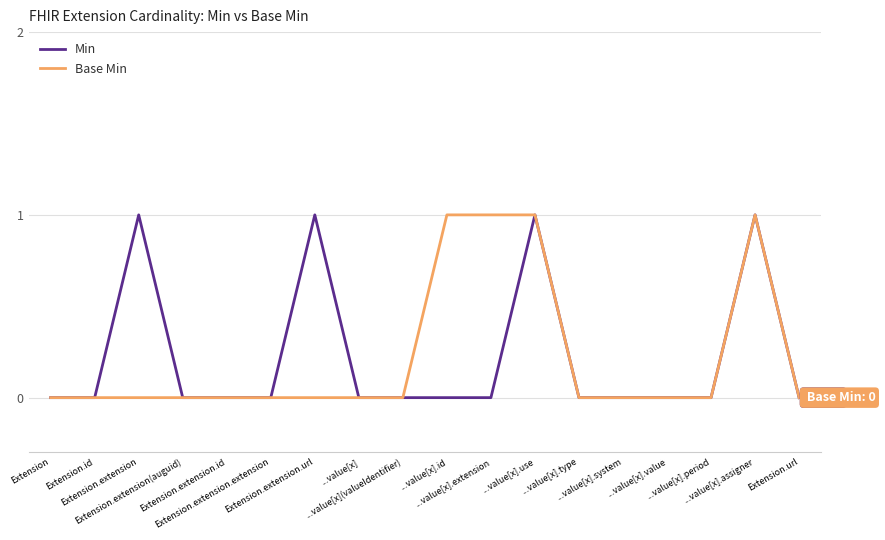

Rank the series at ...value[x].period from lowest to highest value.

Min, Base Min